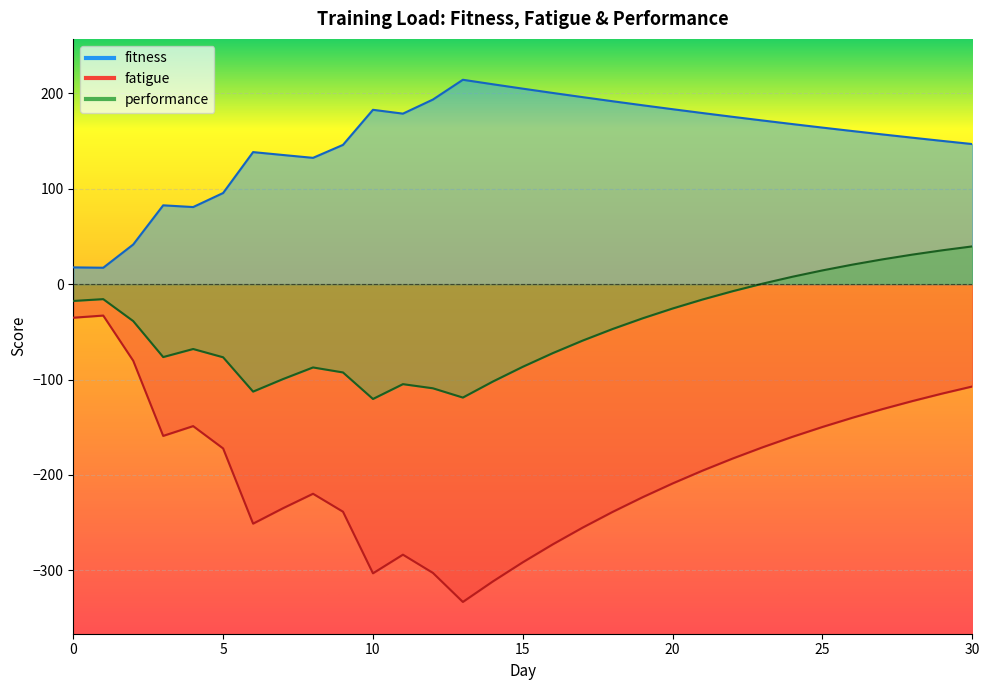

Reading left to right, extract all data points from this chart.

fitness: 17.6	17.2	41.6	82.7	80.9	95.6	138.5	135.4	132.5	146.0	182.8	178.8	193.6	214.3	209.6	205.0	200.5	196.1	191.8	187.6	183.5	179.4	175.5	171.6	167.9	164.2	160.6	157.0	153.6	150.2	146.9
fatigue: -35.2	-32.9	-80.3	-159.1	-148.9	-172.3	-251.2	-235.0	-219.8	-238.6	-303.2	-283.7	-302.8	-333.3	-311.8	-291.7	-272.8	-255.3	-238.8	-223.4	-209.0	-195.5	-182.9	-171.1	-160.1	-149.7	-140.1	-131.1	-122.6	-114.7	-107.3
performance: -17.6	-15.7	-38.7	-76.5	-68.0	-76.7	-112.7	-99.5	-87.3	-92.6	-120.4	-104.9	-109.2	-118.9	-102.1	-86.6	-72.3	-59.1	-47.0	-35.8	-25.5	-16.1	-7.4	0.5	7.8	14.4	20.5	26.0	31.0	35.5	39.6